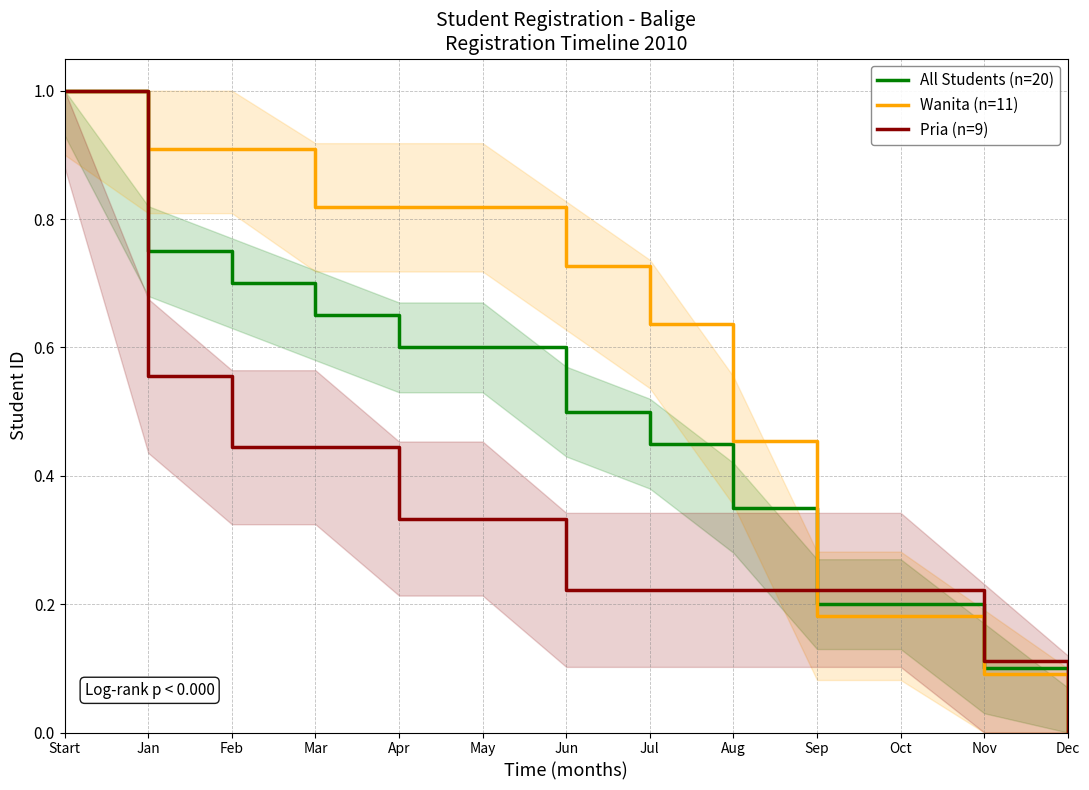

What is the sum of all Wanita (n=11) values?

7.5